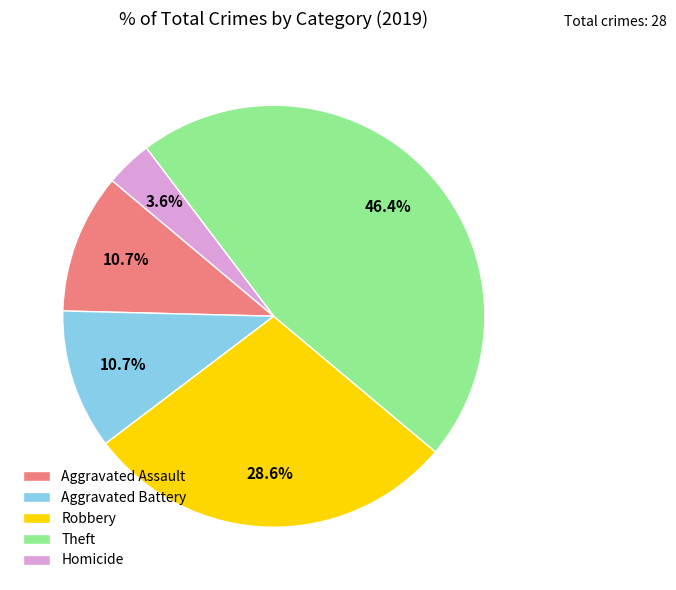

What is the smallest slice in the pie chart?

Homicide